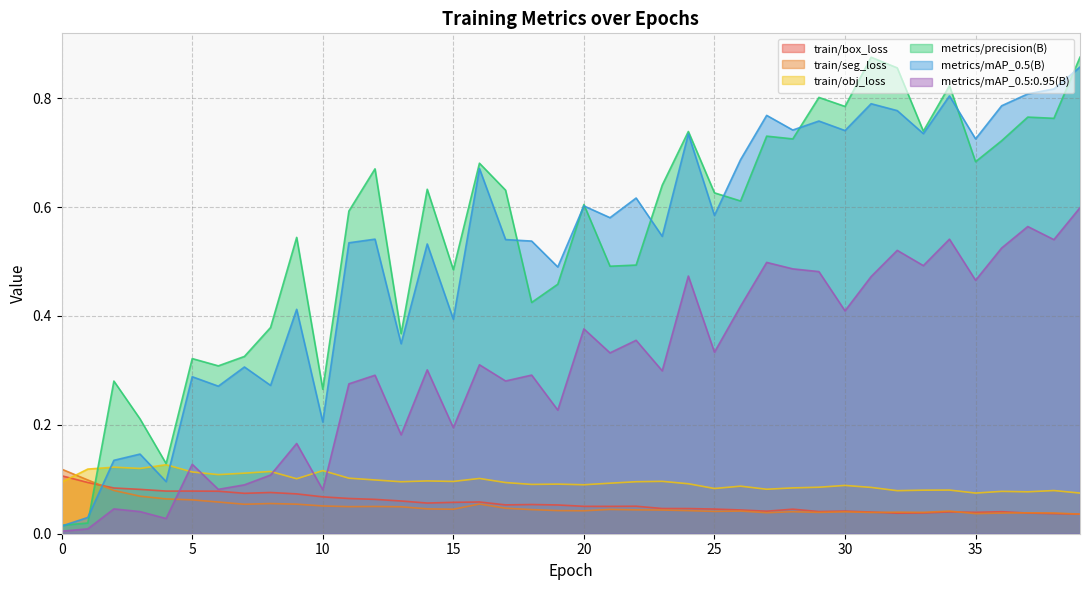

Which series has the widest spread of values?

metrics/precision(B)